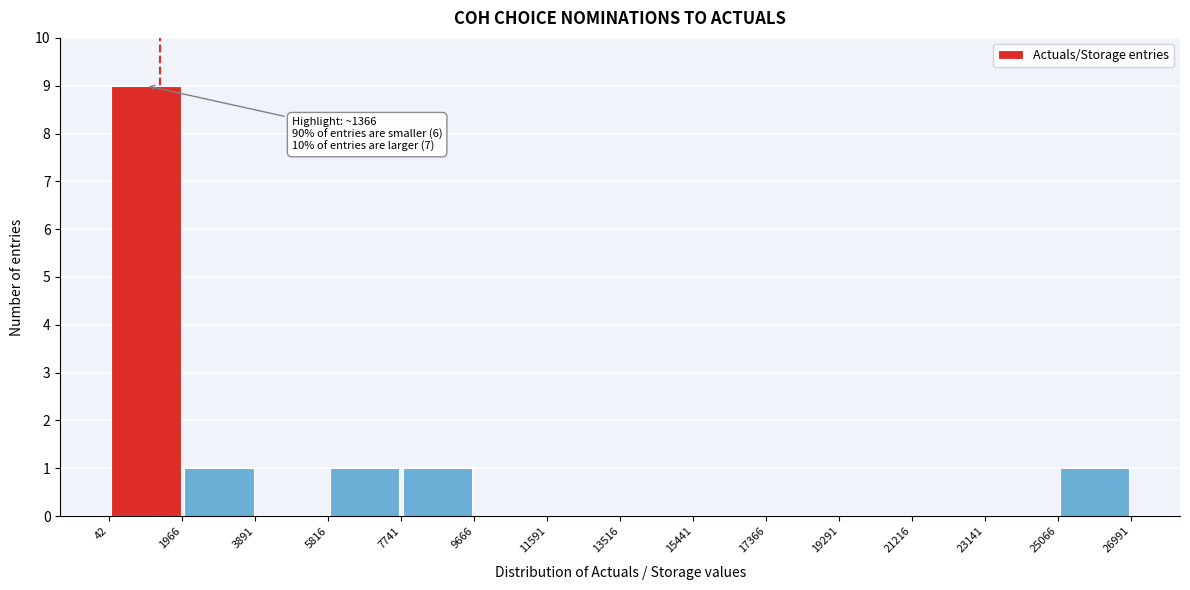

Which range on the x-axis has the tallest bar?

42 to 1966